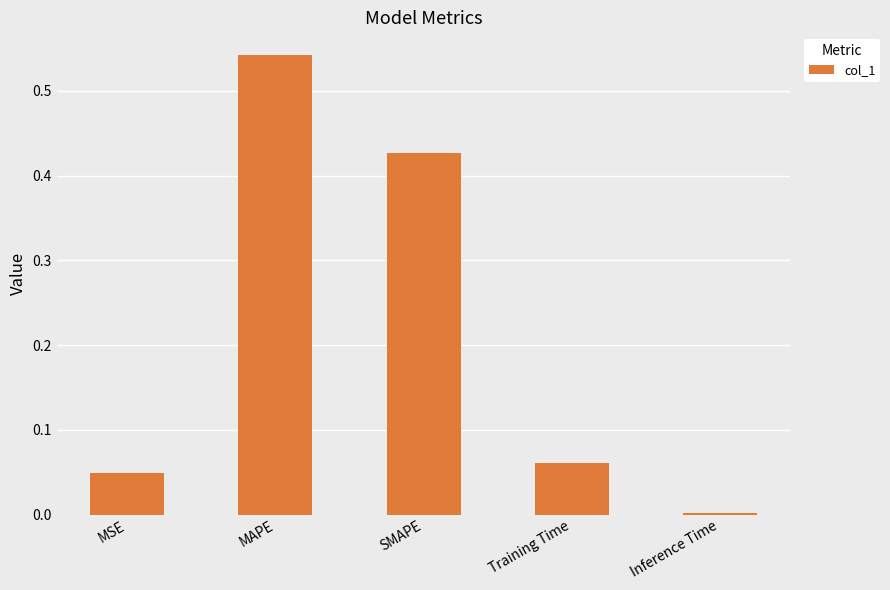

What is the change in value from SMAPE to Training Time?

-0.4